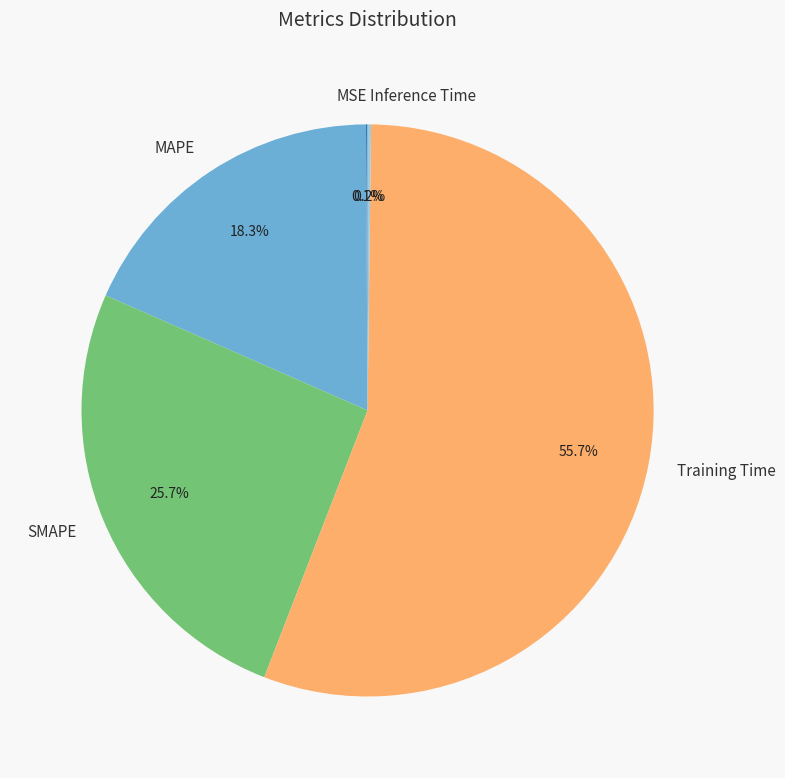

What is the largest slice in the pie chart?

Training Time